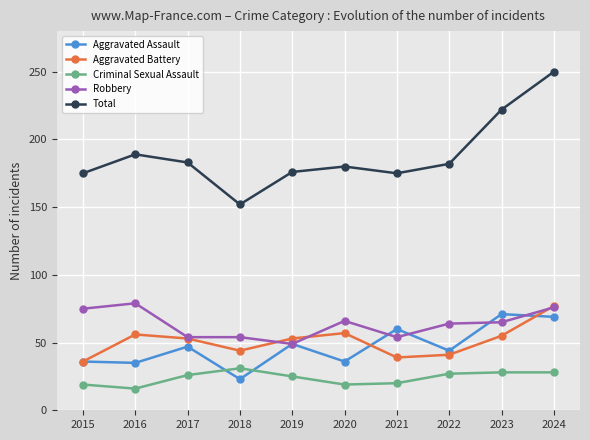

What is the sum of all Criminal Sexual Assault values?

239